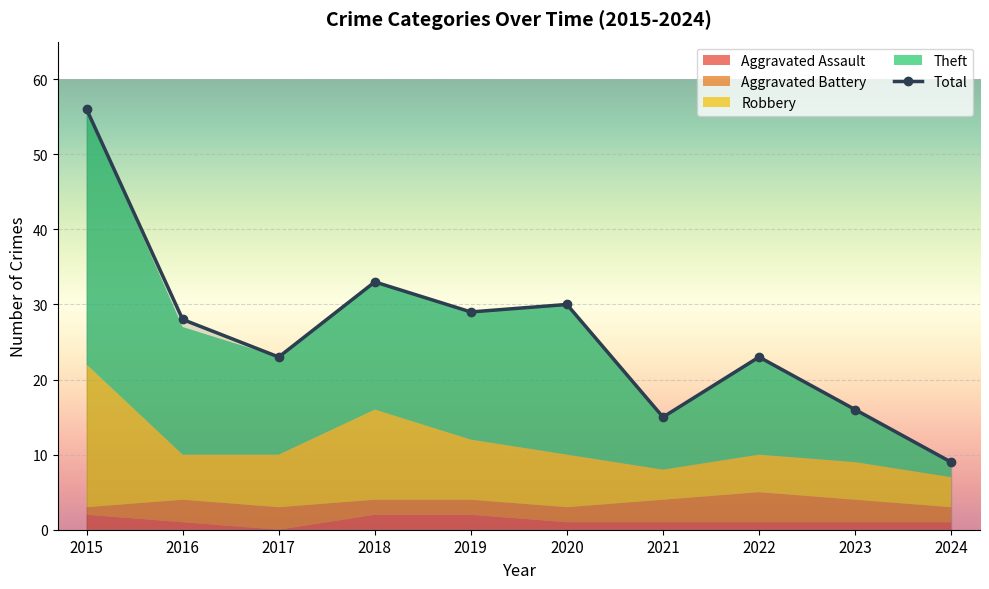

Where is the first local minimum for Total?

2017